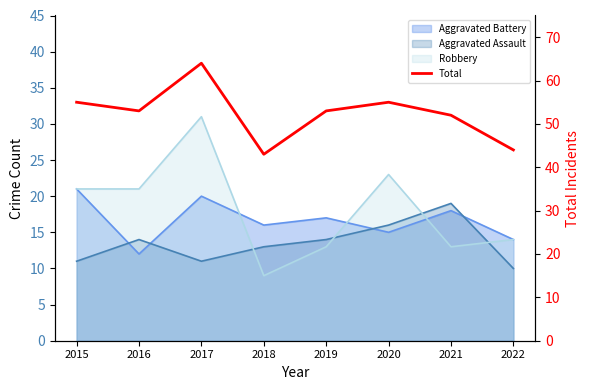

What is the average value?

52